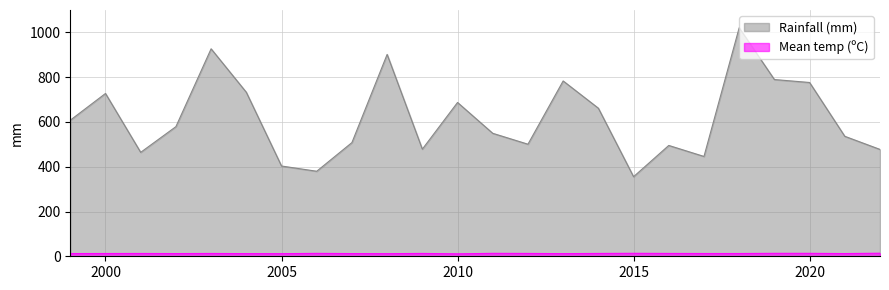

Where is the first local maximum for Mean temp (ºC)?

2001